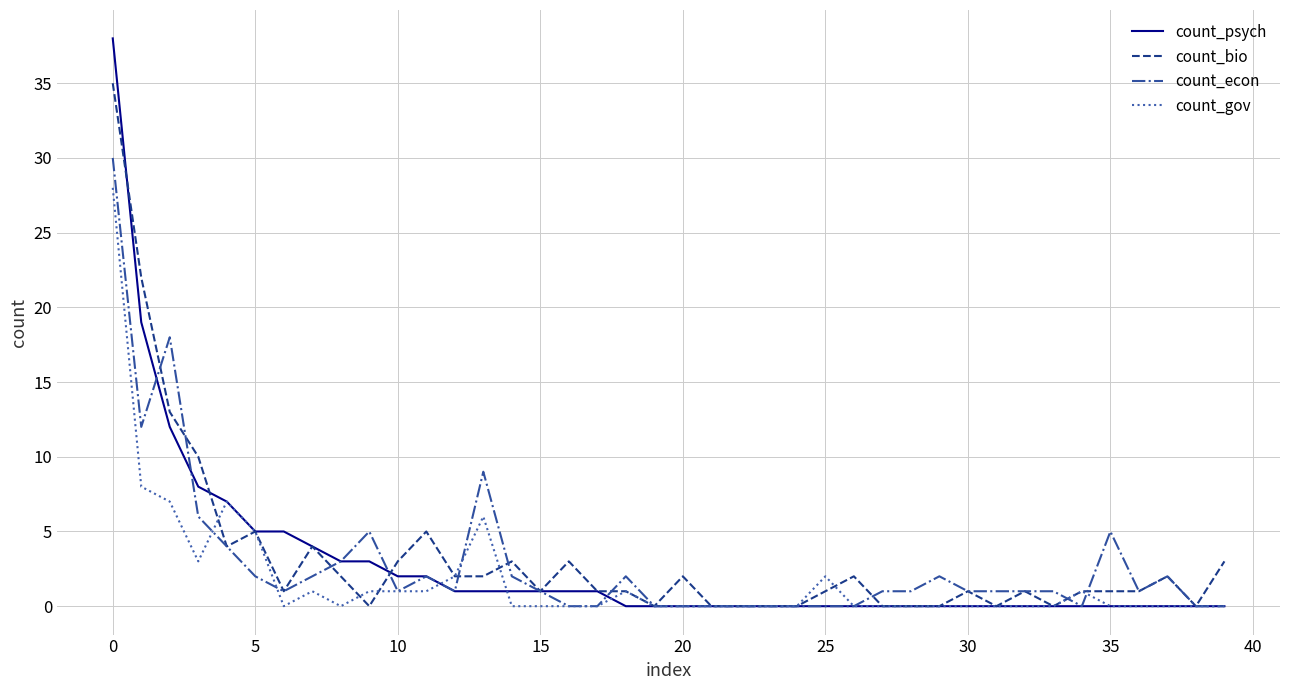

What is the greatest value displayed?

38